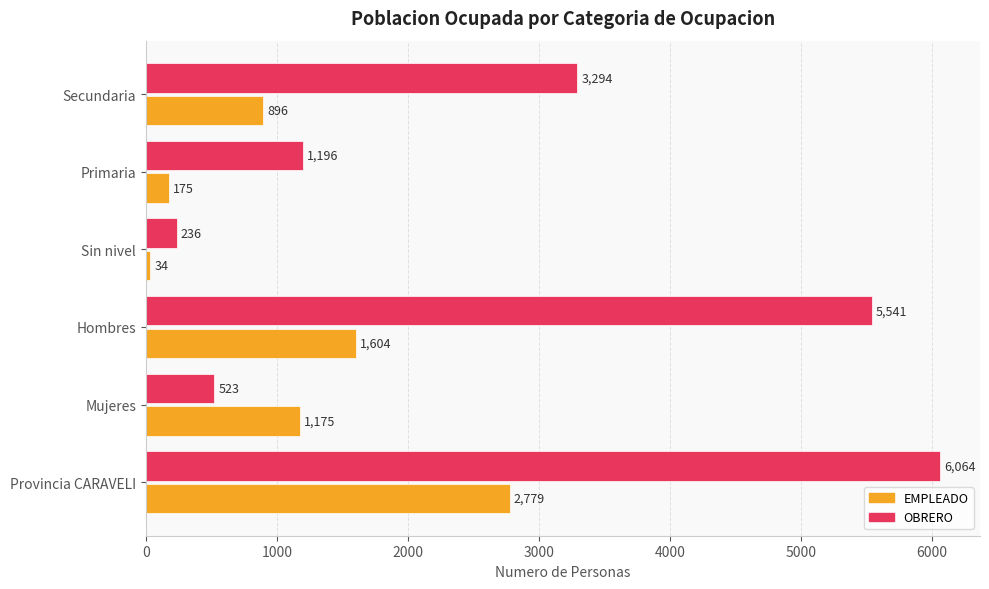

Rank the series at Provincia CARAVELI from highest to lowest value.

OBRERO, EMPLEADO